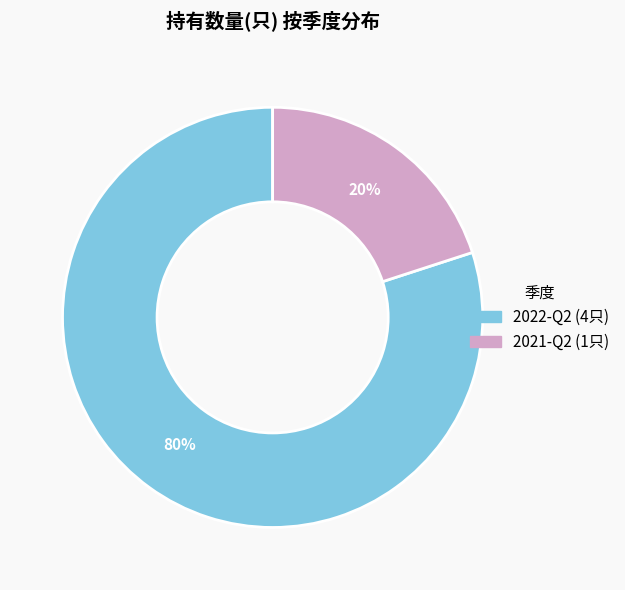

Is the sum of 2022-Q2 and 2021-Q2 greater than half?

Yes